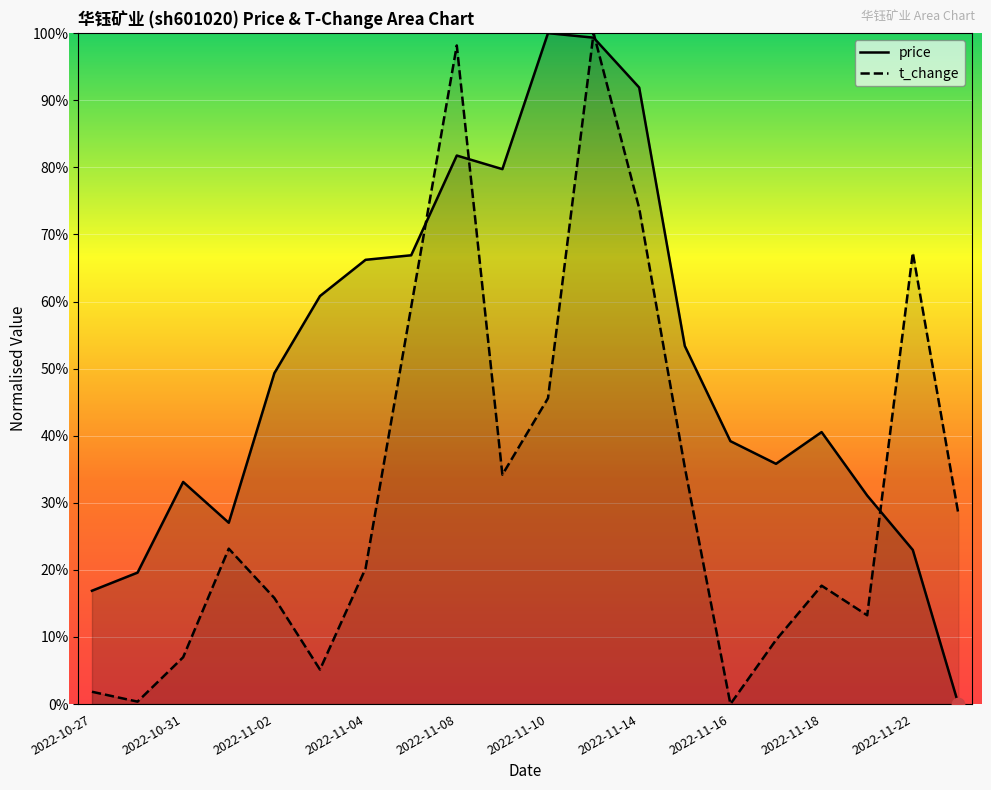

At which category is the sum across all series the highest?

11